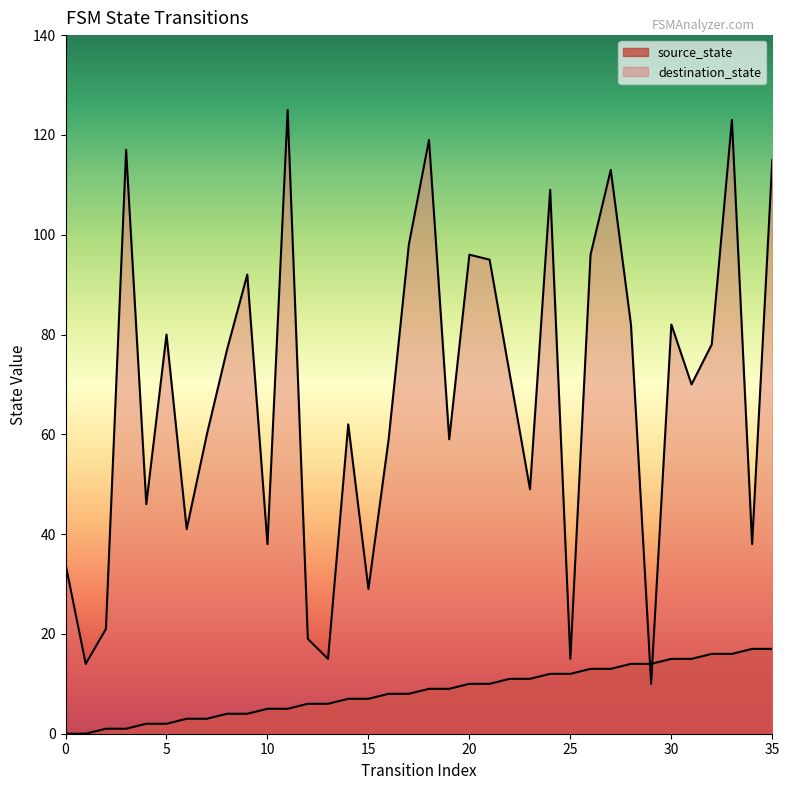

How many times do destination_state and source_state cross each other?

2